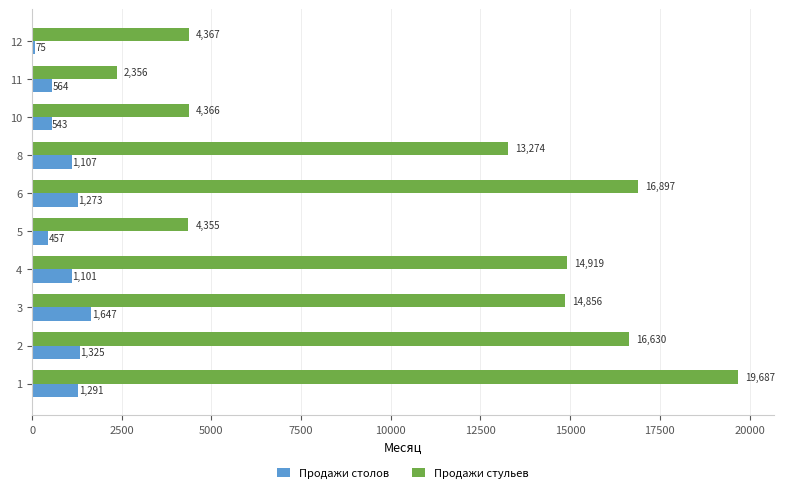

Is it true that Продажи столов equals 457 at 5?

True